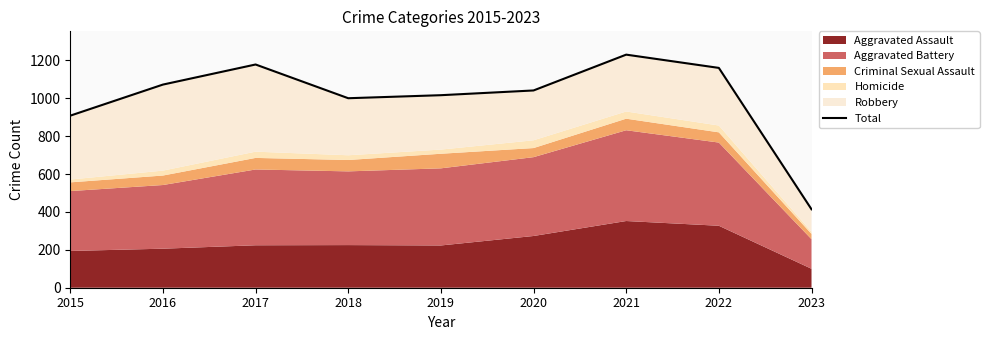

Does the chart display data point markers on the line(s)?

No